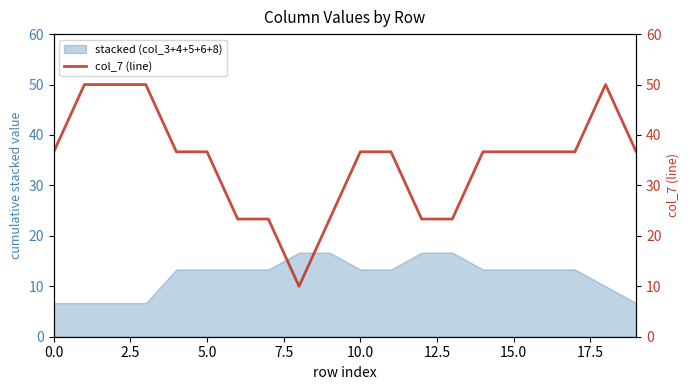

What is the highest value of the stacked (col_3+4+5+6+8) series?

16.7